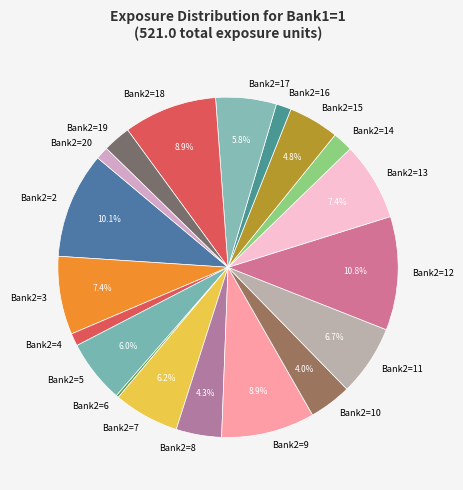

The Bank2=20 slice represents 1% of the pie. True or false?

True